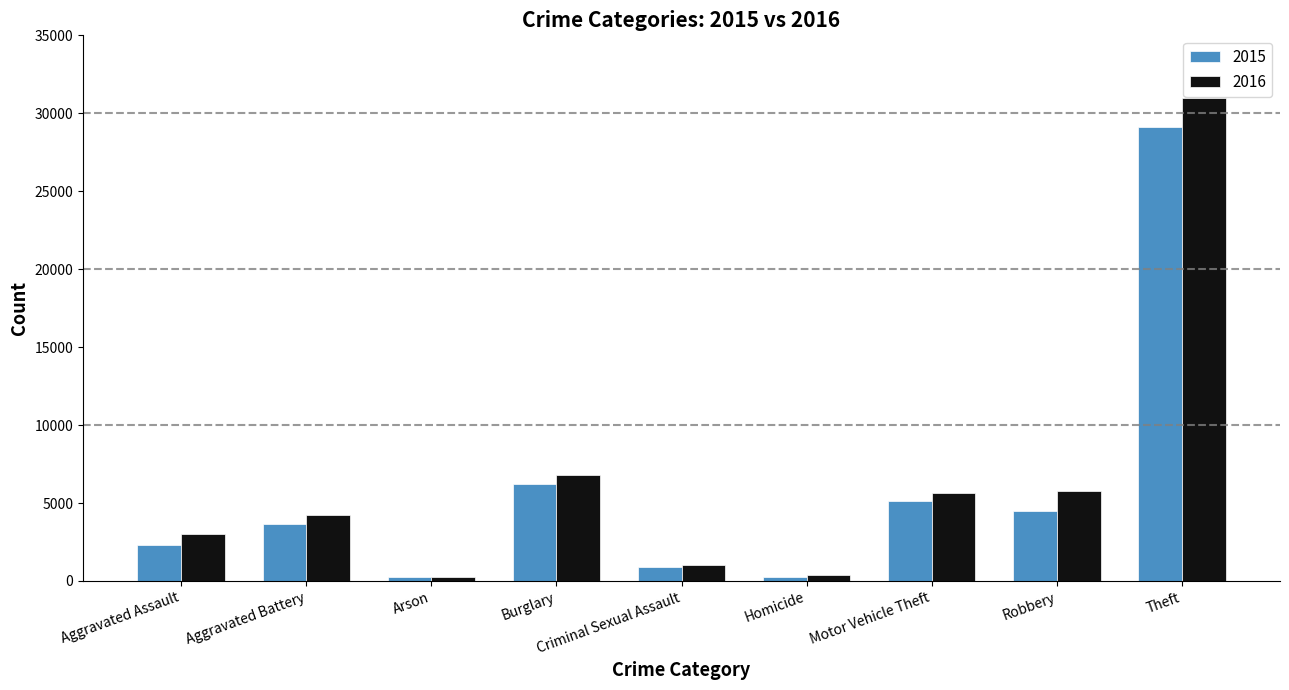

Rank the series by their average value, from lowest to highest.

2015, 2016